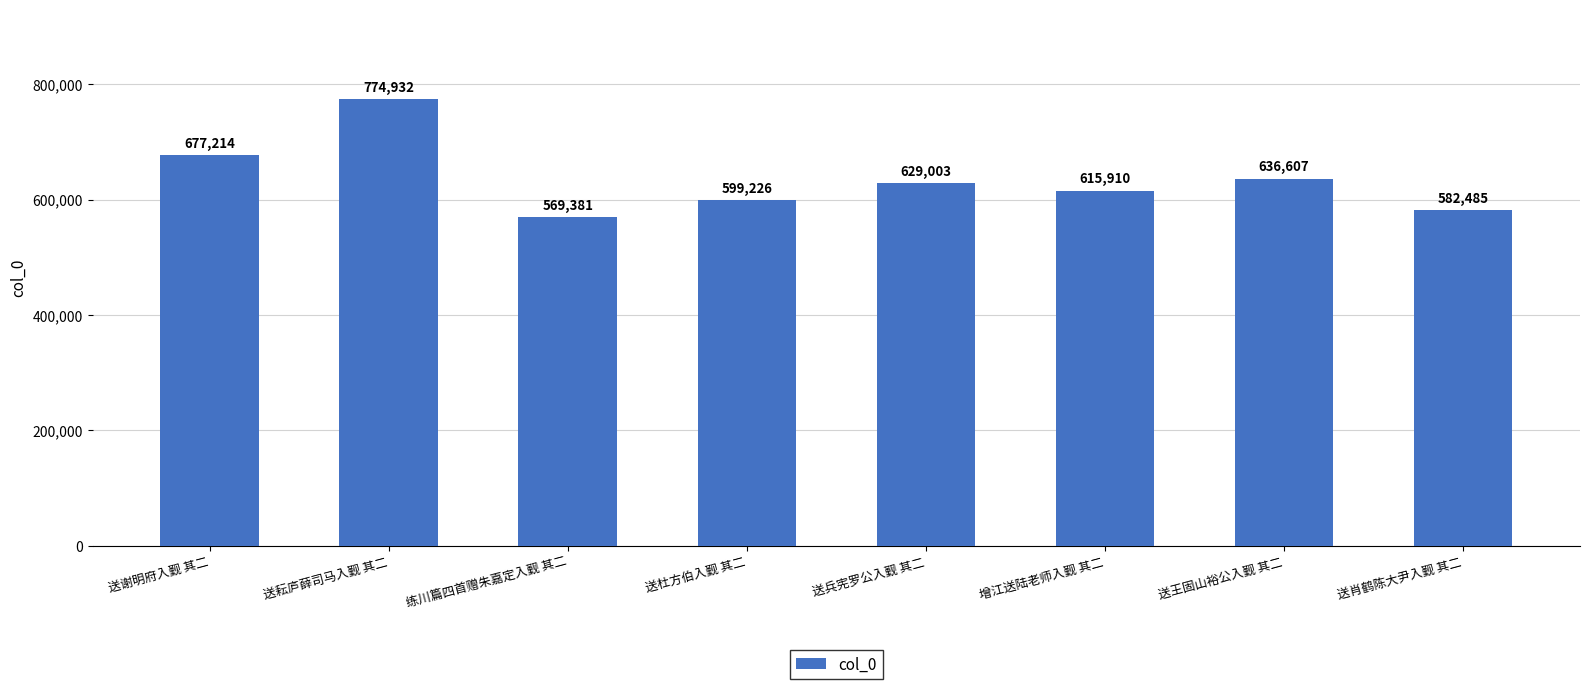

Where does the data first go above 629003?

送谢明府入觐 其二